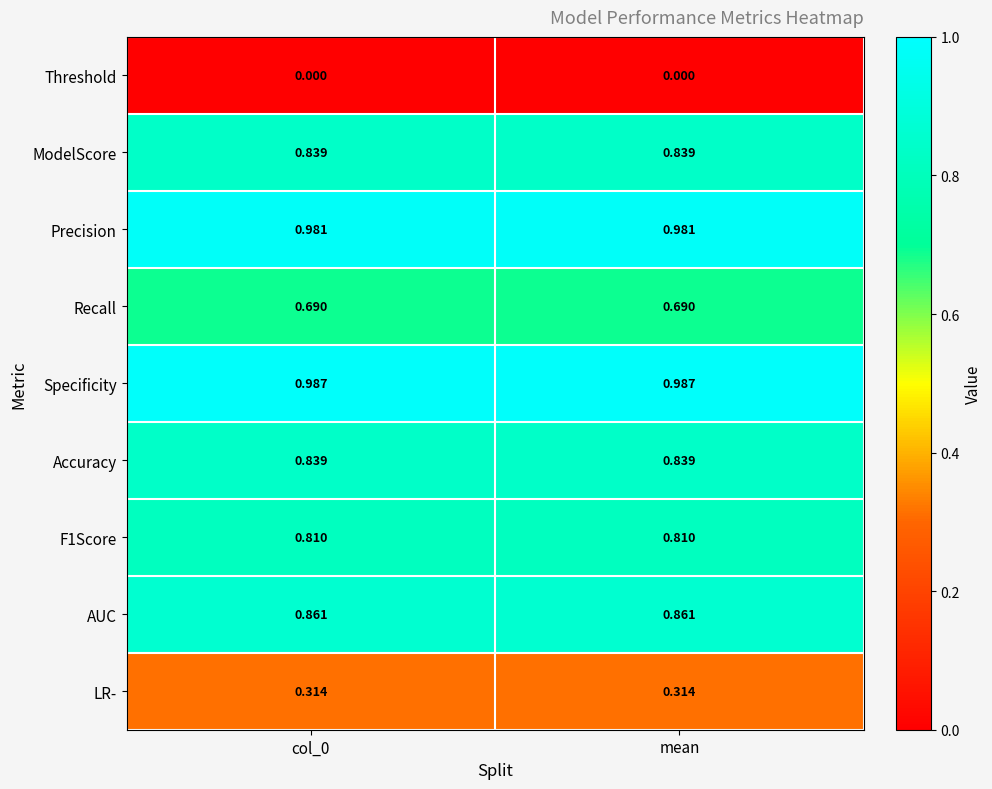

Is the value of LR- at col_0 greater than the value of F1Score at col_0?

No